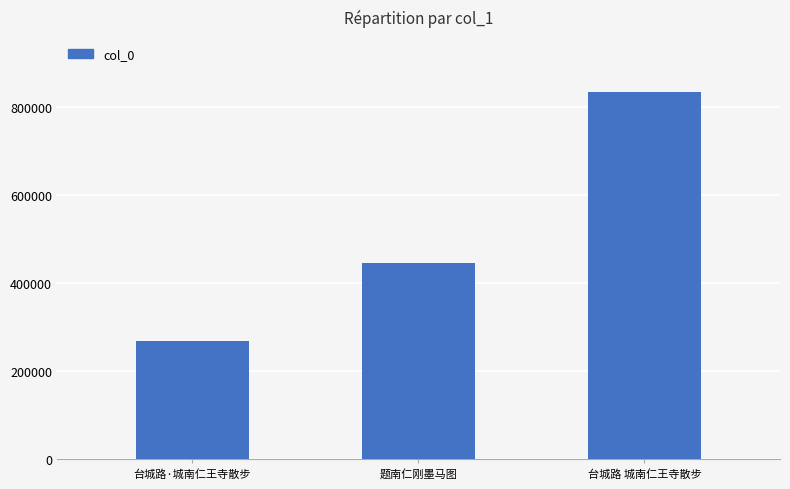

What is the ratio of the value at 题南仁刚墨马图 to the value at 台城路·城南仁王寺散步?

1.7